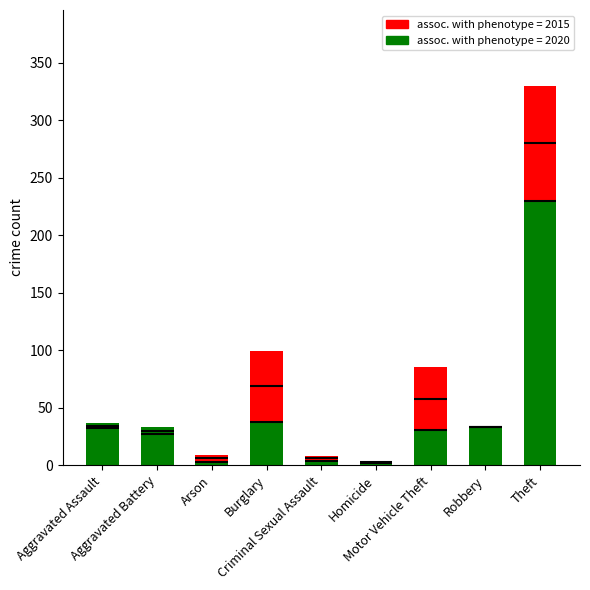

What is the spread (max minus min) of values at Aggravated Battery?

6